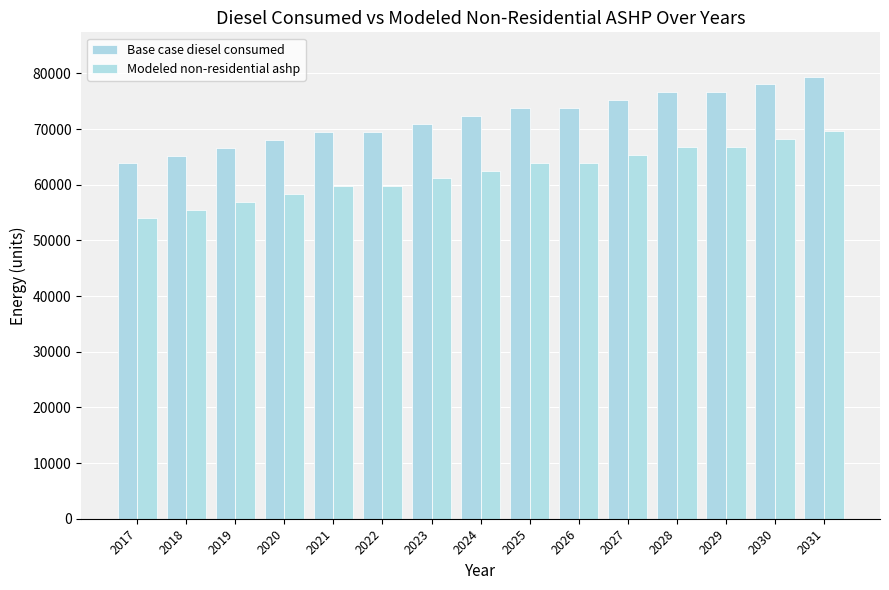

Which series has the widest spread of values?

Modeled non-residential ashp